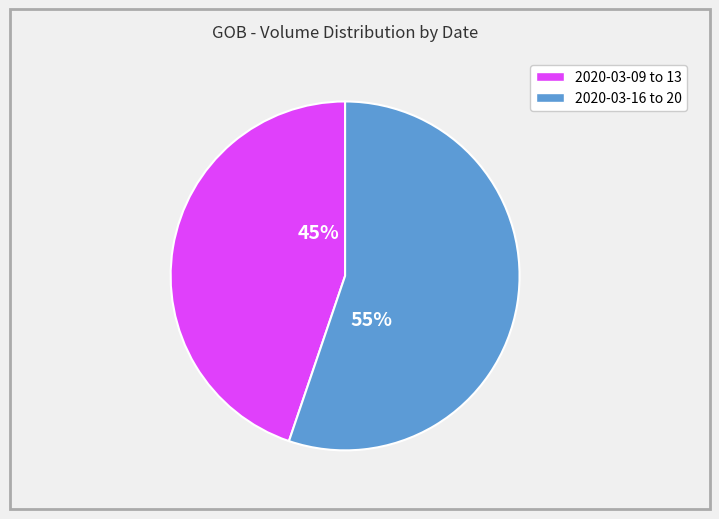

Does any single category account for the majority?

Yes